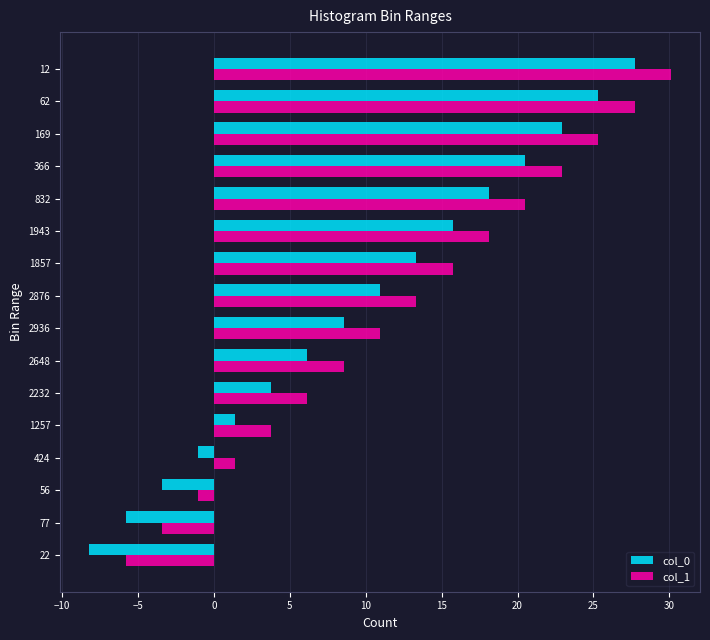

Which series has the largest range (max minus min)?

col_1